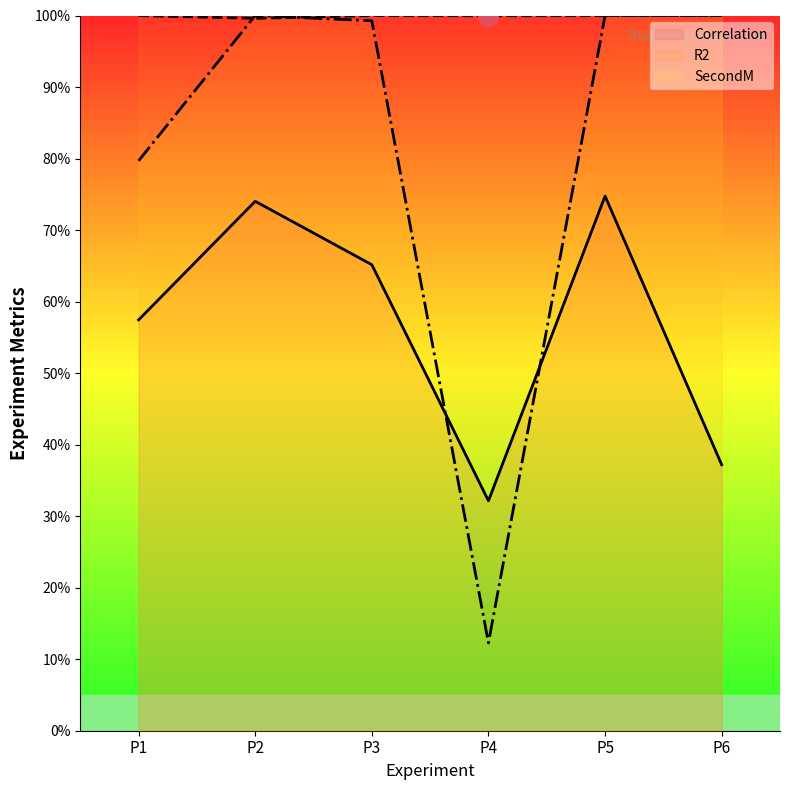

How many lines are shown in the chart?

3